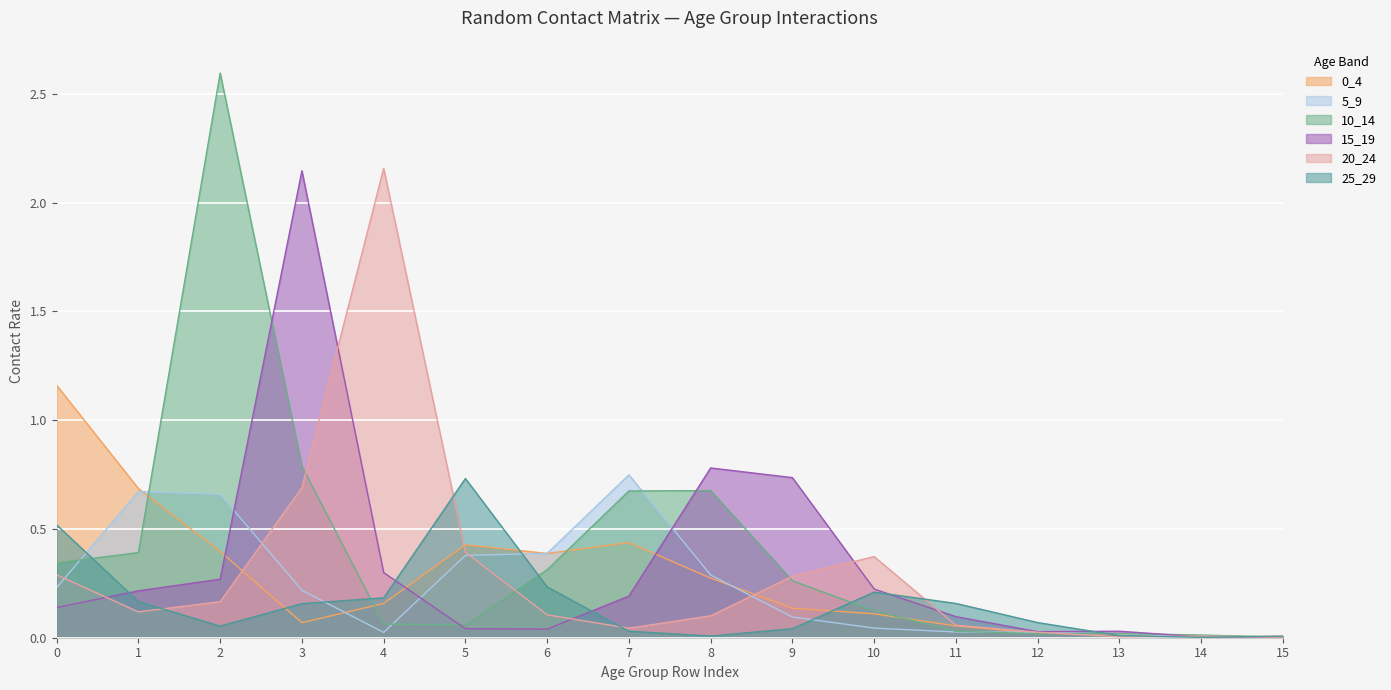

At which category does 10_14 reach its first local valley?

5